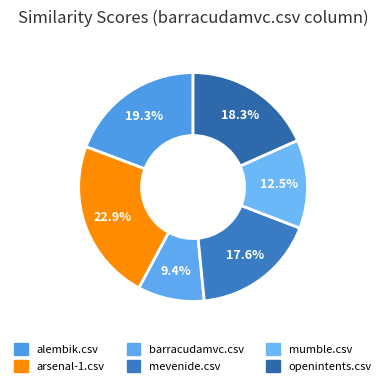

To the nearest percent, what percentage of the pie is barracudamvc.csv?

9%